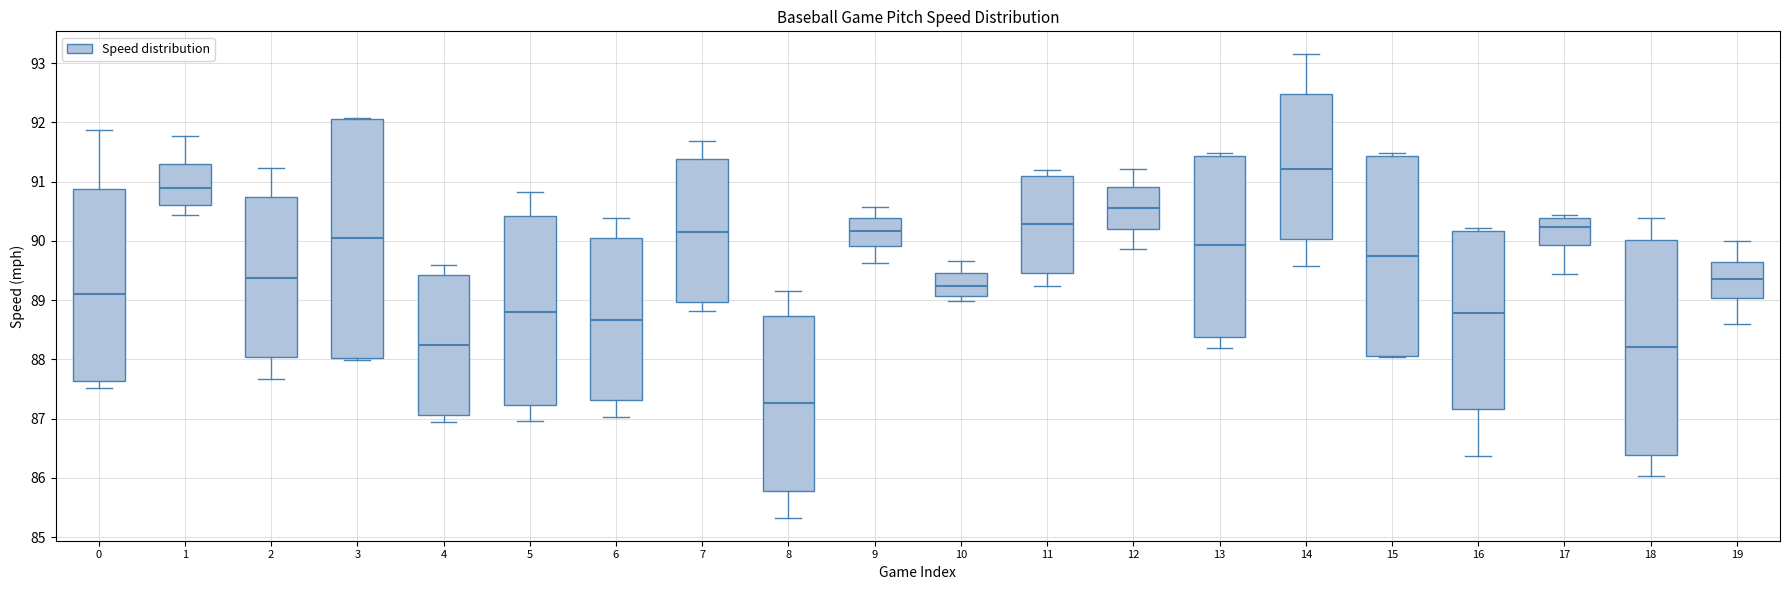

Reading left to right, read every box against the y-axis: the position of its median line, the range the box covers, and the ends of its whiskers. The values are not printed on the chart, so give them approximately, as read against the axis.

0: median 89.1, box 87.6 to 90.9, whiskers 87.5 to 91.9
1: median 90.9, box 90.6 to 91.3, whiskers 90.4 to 91.8
2: median 89.4, box 88.0 to 90.7, whiskers 87.7 to 91.2
3: median 90.0, box 88.0 to 92.1, whiskers 88.0 to 92.1
4: median 88.2, box 87.1 to 89.4, whiskers 86.9 to 89.6
5: median 88.8, box 87.2 to 90.4, whiskers 87.0 to 90.8
6: median 88.7, box 87.3 to 90.0, whiskers 87.0 to 90.4
7: median 90.1, box 89.0 to 91.4, whiskers 88.8 to 91.7
8: median 87.3, box 85.8 to 88.7, whiskers 85.3 to 89.2
9: median 90.2, box 89.9 to 90.4, whiskers 89.6 to 90.6
10: median 89.2, box 89.1 to 89.5, whiskers 89.0 to 89.7
11: median 90.3, box 89.5 to 91.1, whiskers 89.2 to 91.2
12: median 90.6, box 90.2 to 90.9, whiskers 89.9 to 91.2
13: median 89.9, box 88.4 to 91.4, whiskers 88.2 to 91.5
14: median 91.2, box 90.0 to 92.5, whiskers 89.6 to 93.1
15: median 89.7, box 88.0 to 91.4, whiskers 88.0 to 91.5
16: median 88.8, box 87.2 to 90.2, whiskers 86.4 to 90.2 (just above the box's upper edge)
17: median 90.2, box 89.9 to 90.4, whiskers 89.4 to 90.4 (just above the box's upper edge)
18: median 88.2, box 86.4 to 90.0, whiskers 86.0 to 90.4
19: median 89.3, box 89.0 to 89.6, whiskers 88.6 to 90.0